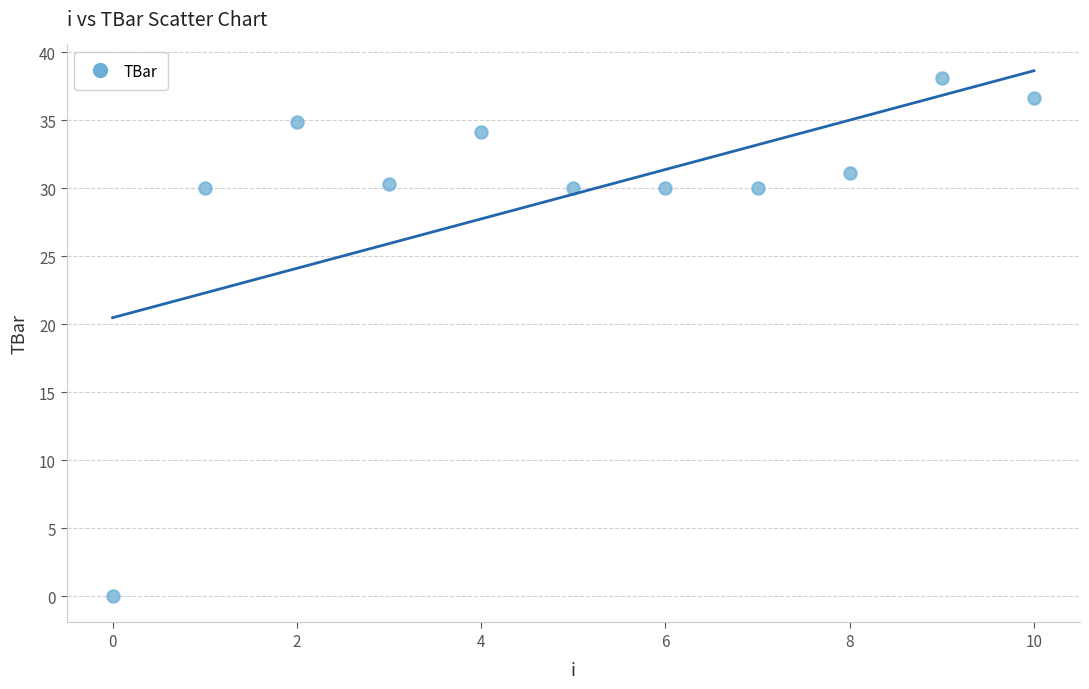

What is the average Y value?

29.6